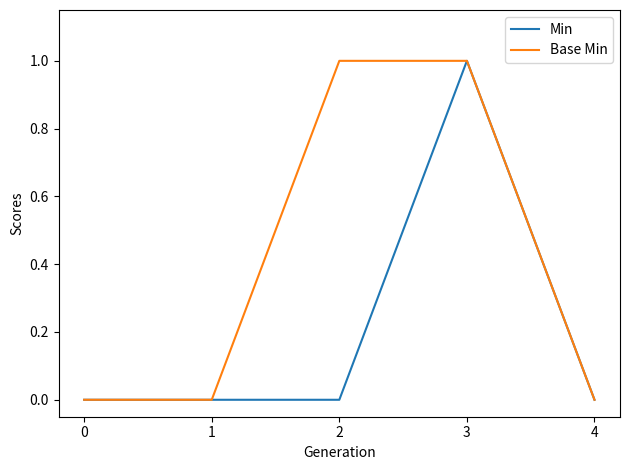

Reading left to right, list all the values displayed in this chart.

Min: 0	0	0	1	0
Base Min: 0	0	1	1	0